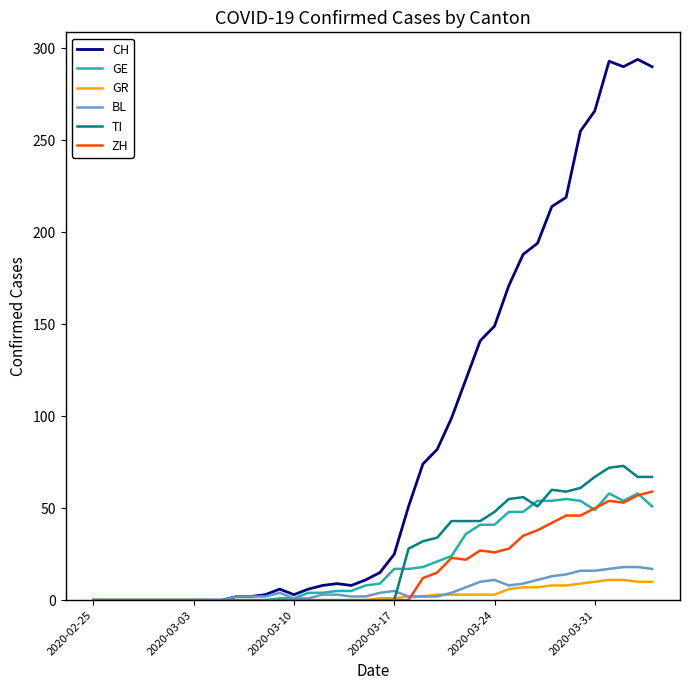

Which series has the largest range (max minus min)?

CH